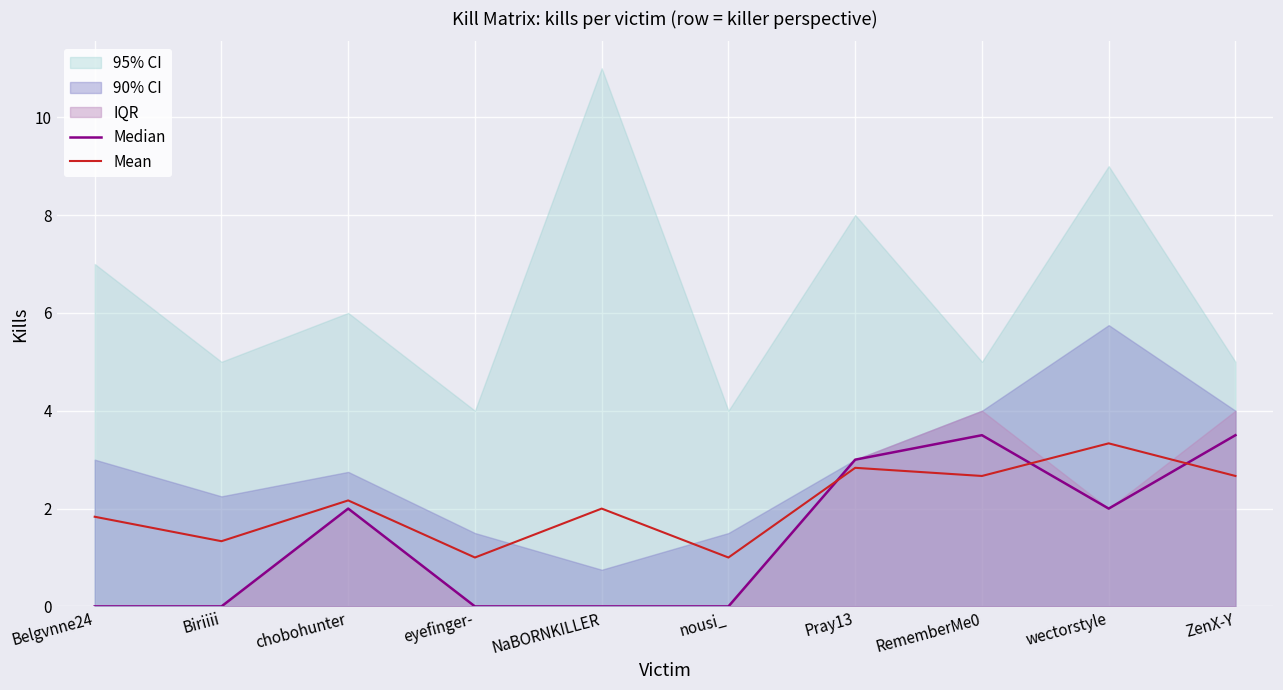

Rank the series by their average value, from highest to lowest.

Mean, Median